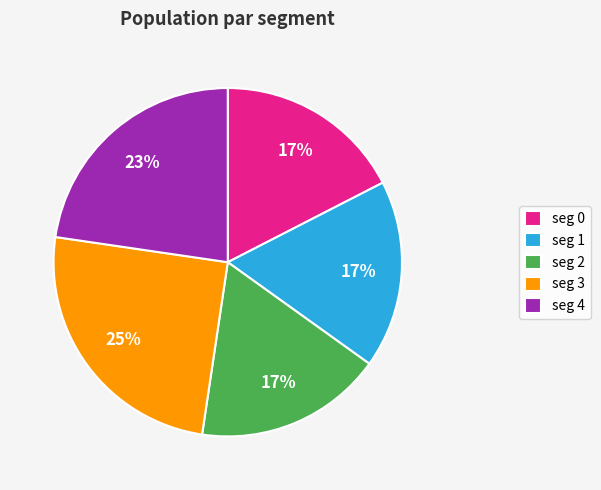

Count the number of slices in the pie.

5